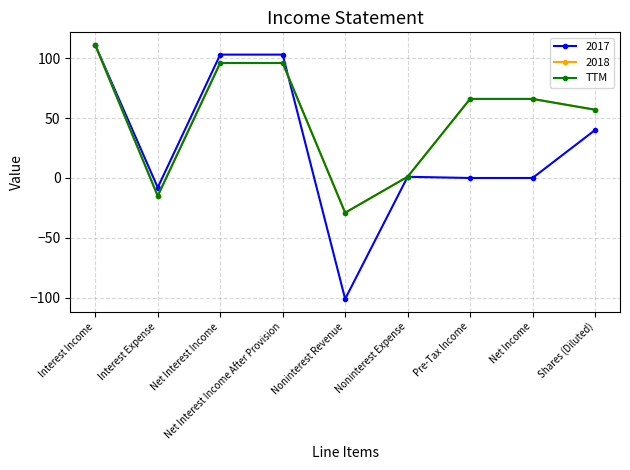

Reading left to right, extract all data points from this chart.

111	-15	96	96	-29	1	66	66	57